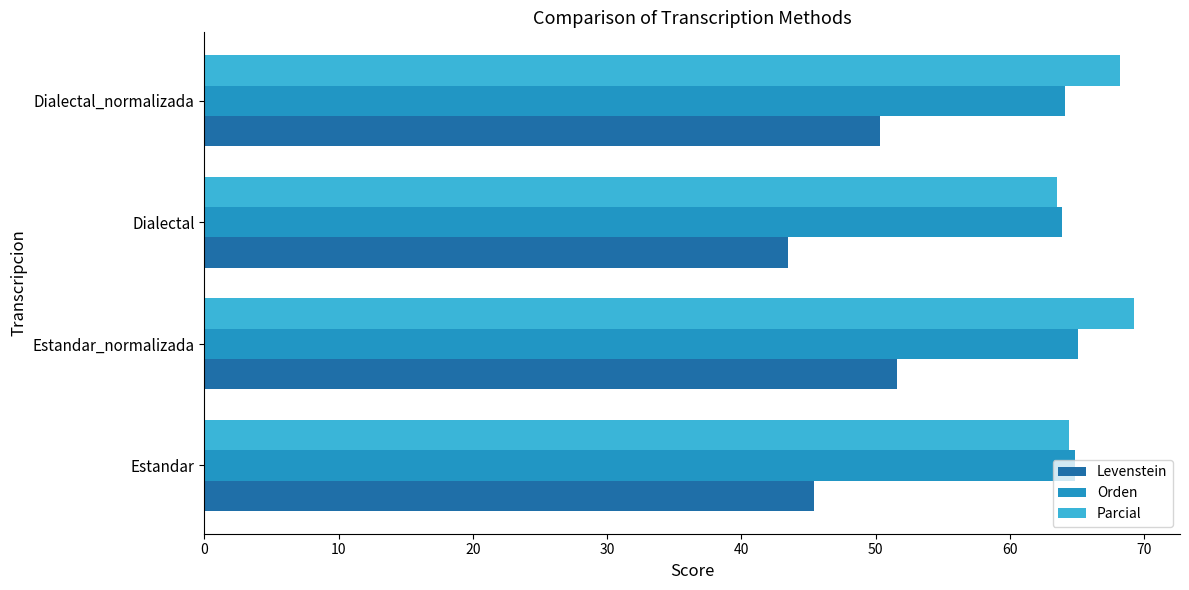

What is the spread (max minus min) of values at Estandar_normalizada?

17.6